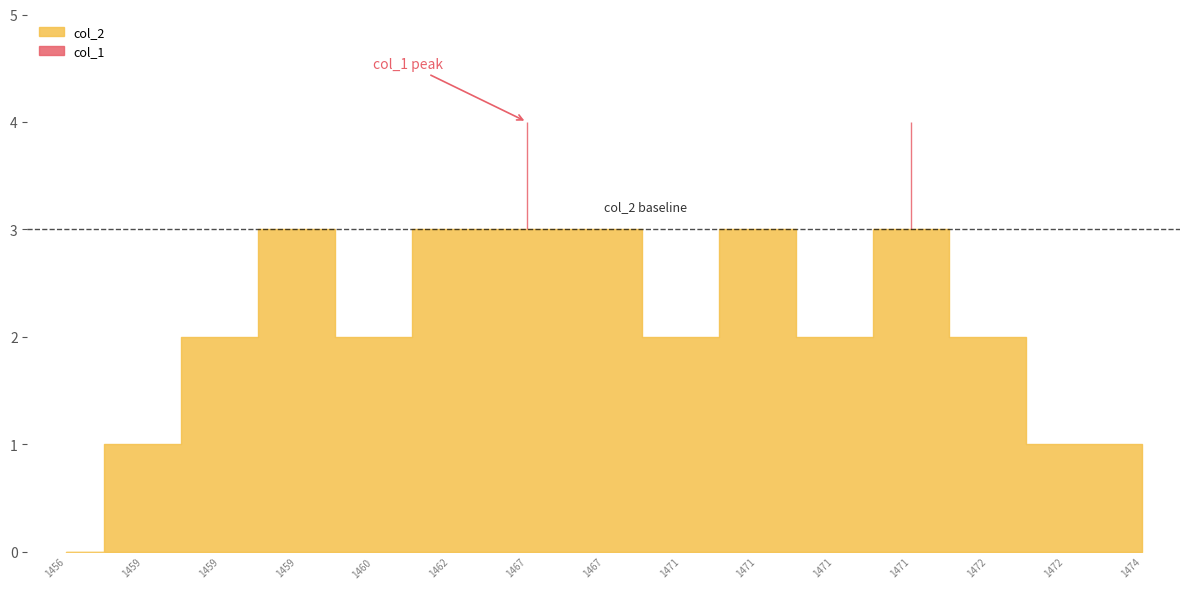

True or false: col_1 has more than 1 interior local peaks.

True